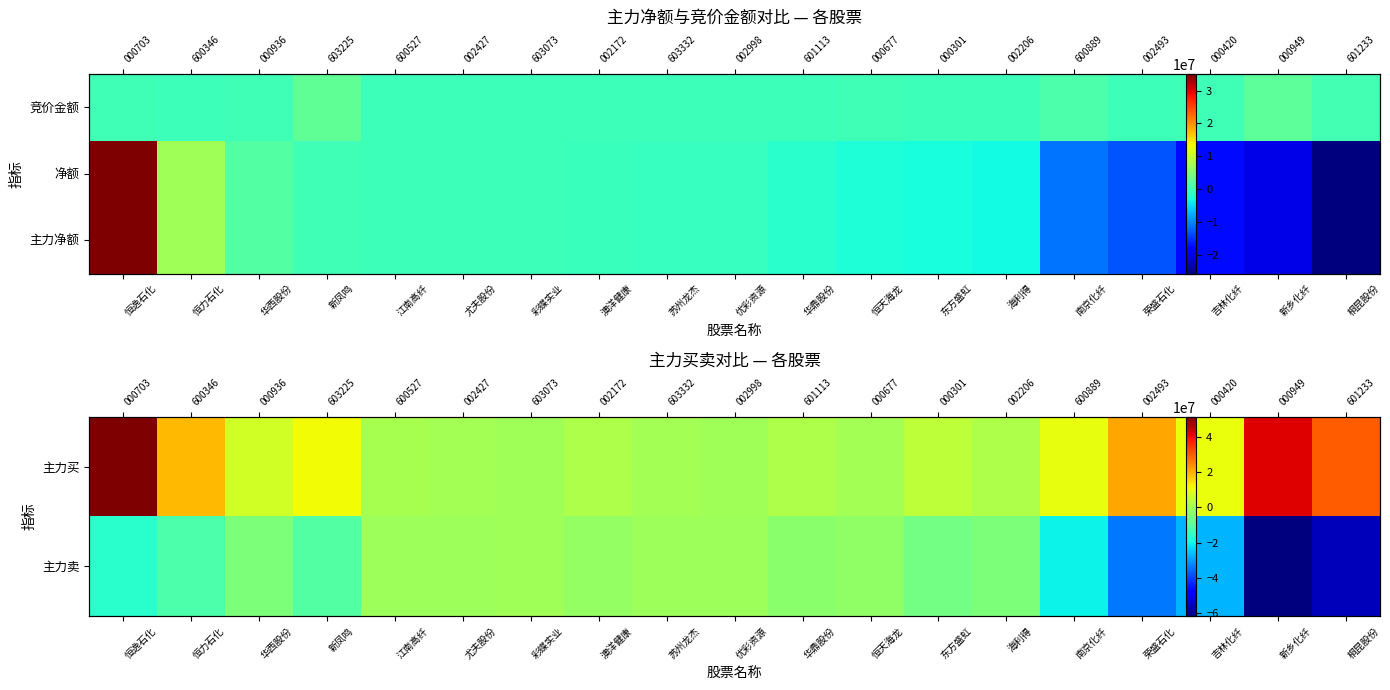

How many values in the 主力净额 series are below -516984?

9